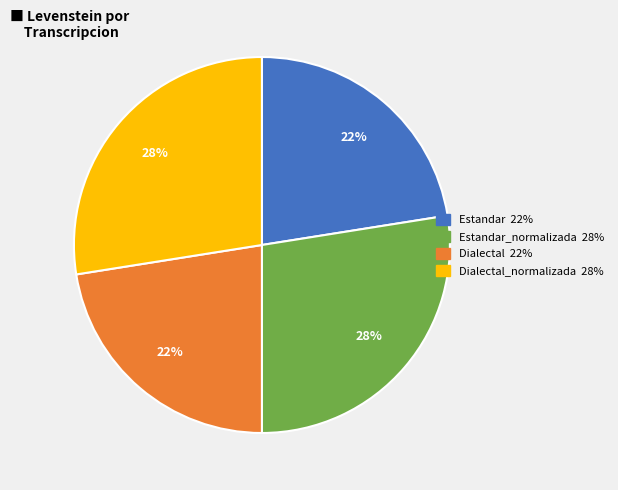

Does any single category account for the majority?

No